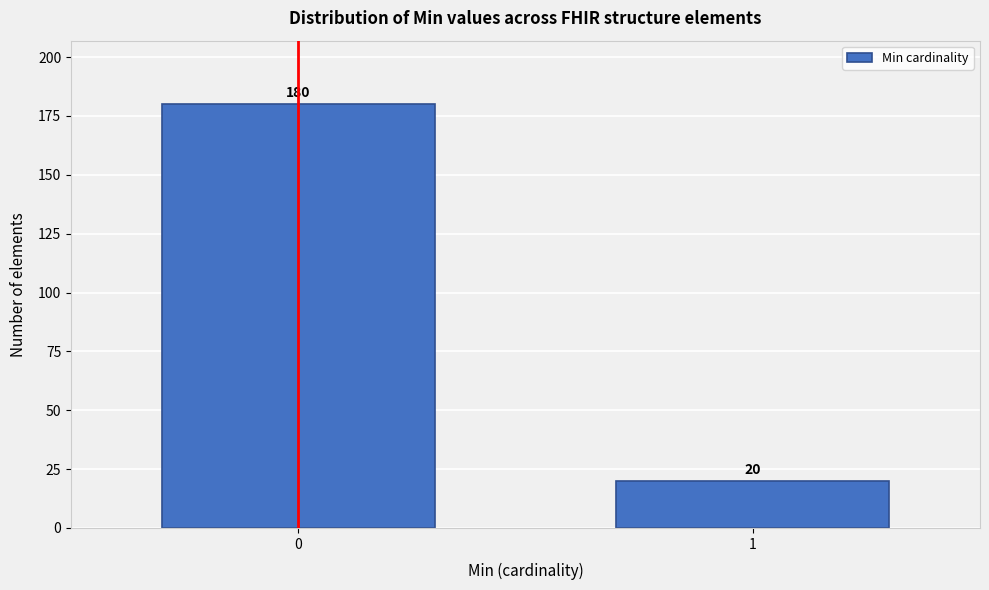

Reading right to left, list all the values displayed in this chart.

20	180